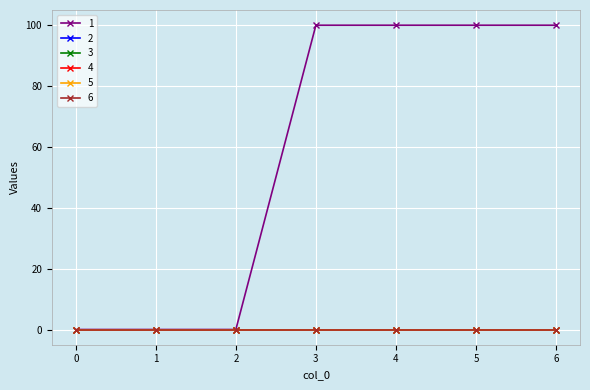

At how many categories does at least one series exceed 45?

4